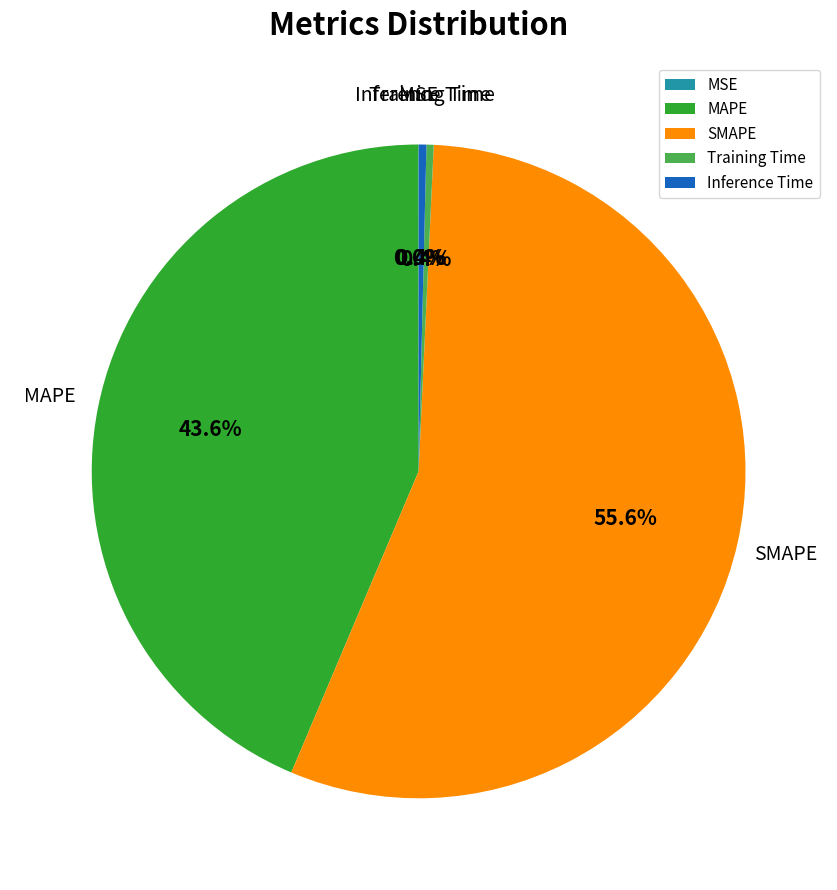

What is the total percentage of SMAPE and MAPE?

99.2%